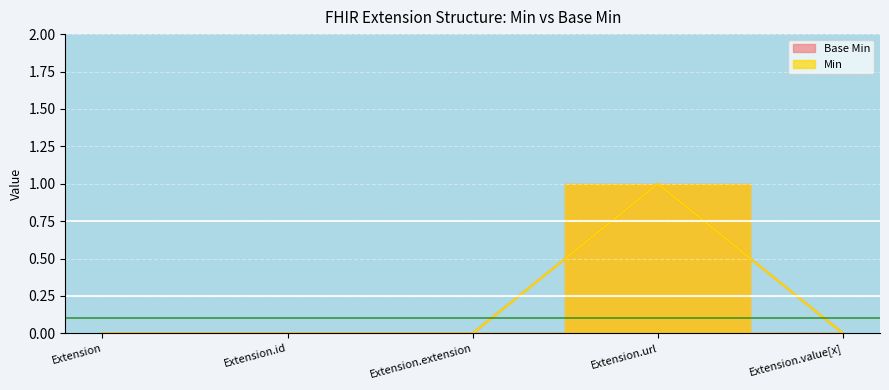

Which category has the highest value in the Base Min series?

Extension.url